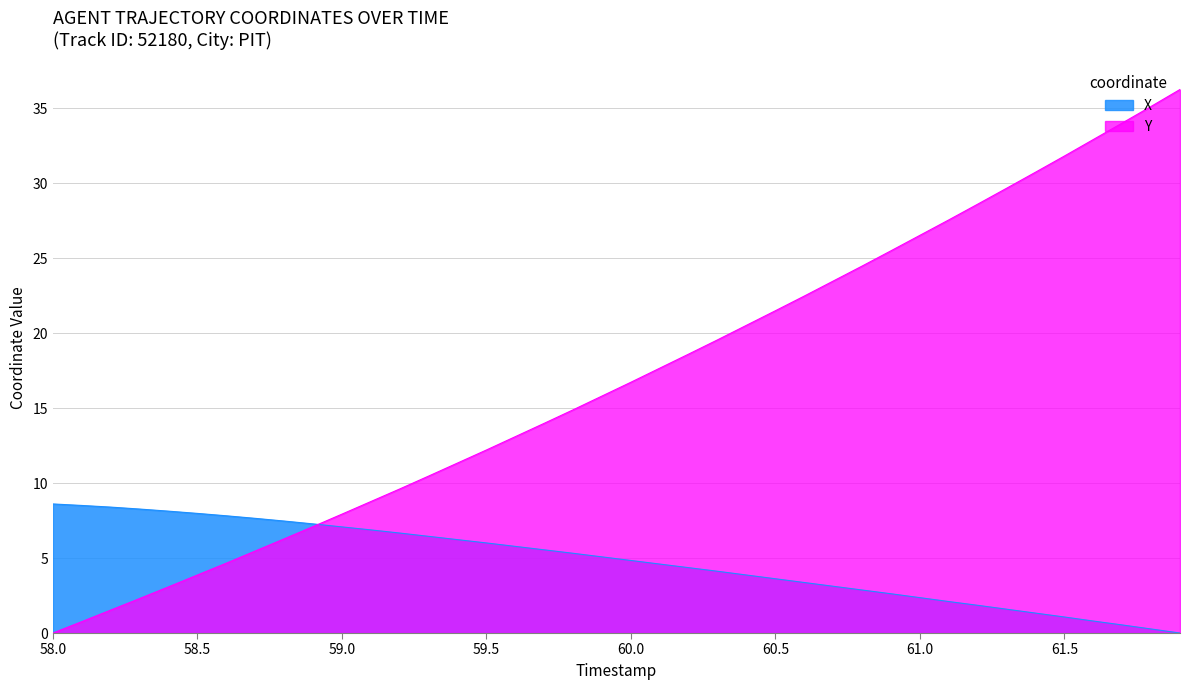

How many values in the X series are below 5?

20